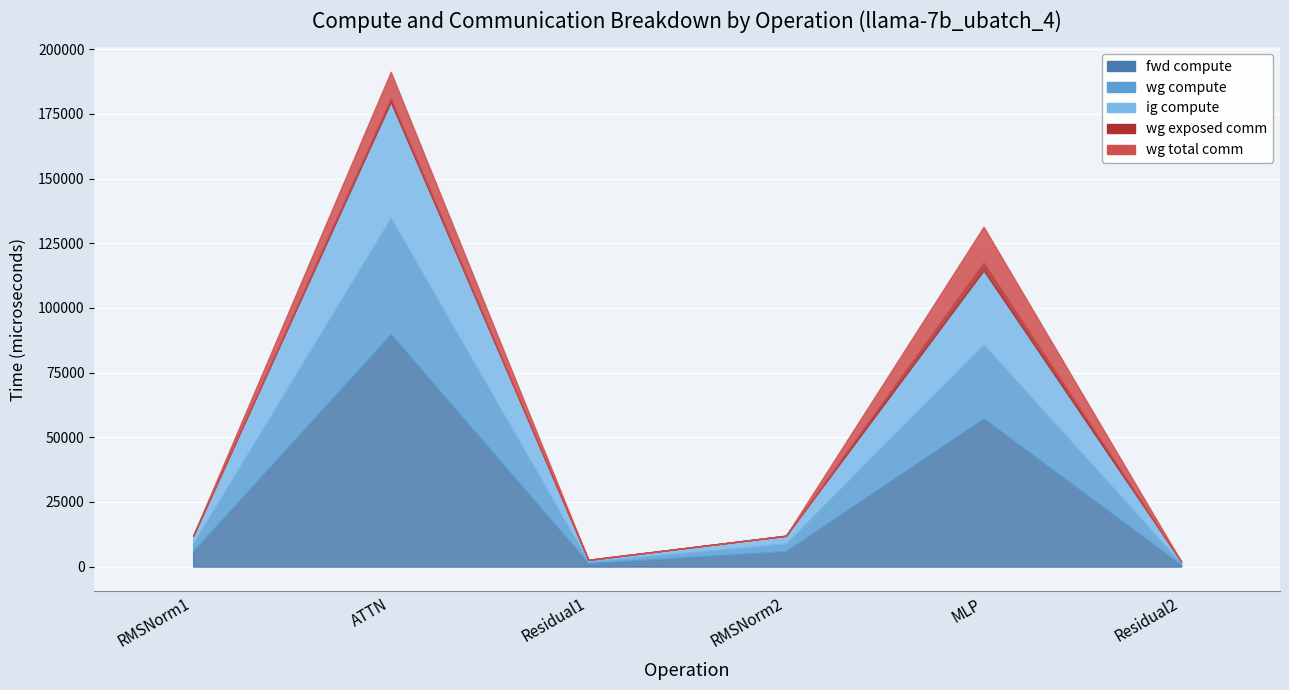

What is the value of the wg exposed comm point at the 5th from the left?

3060.1